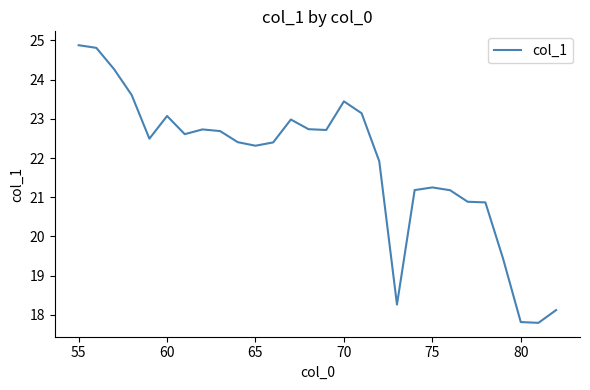

What is the difference between the maximum and minimum values?

7.1